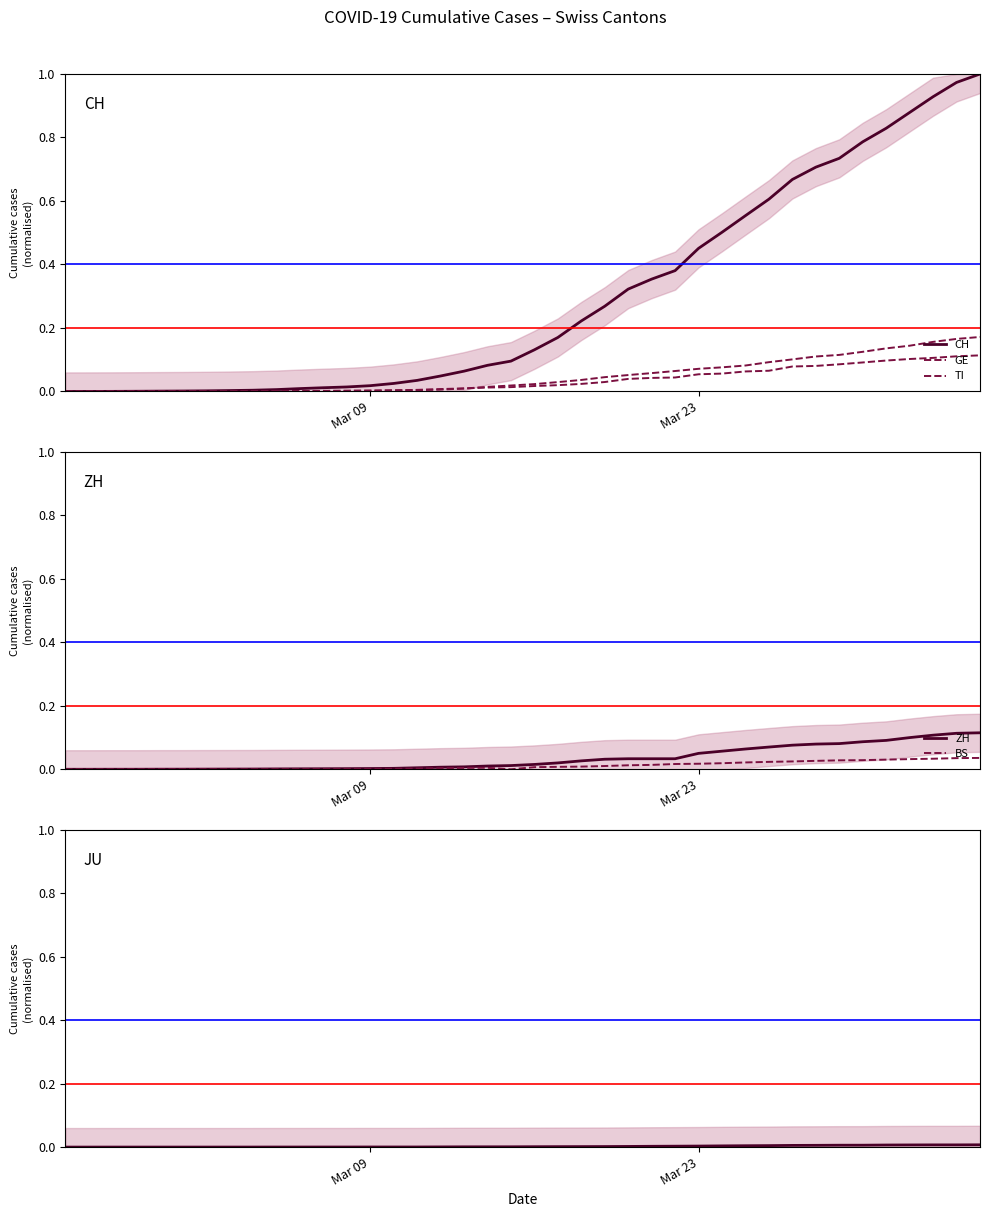

Is this an area chart (filled region under the line)?

No